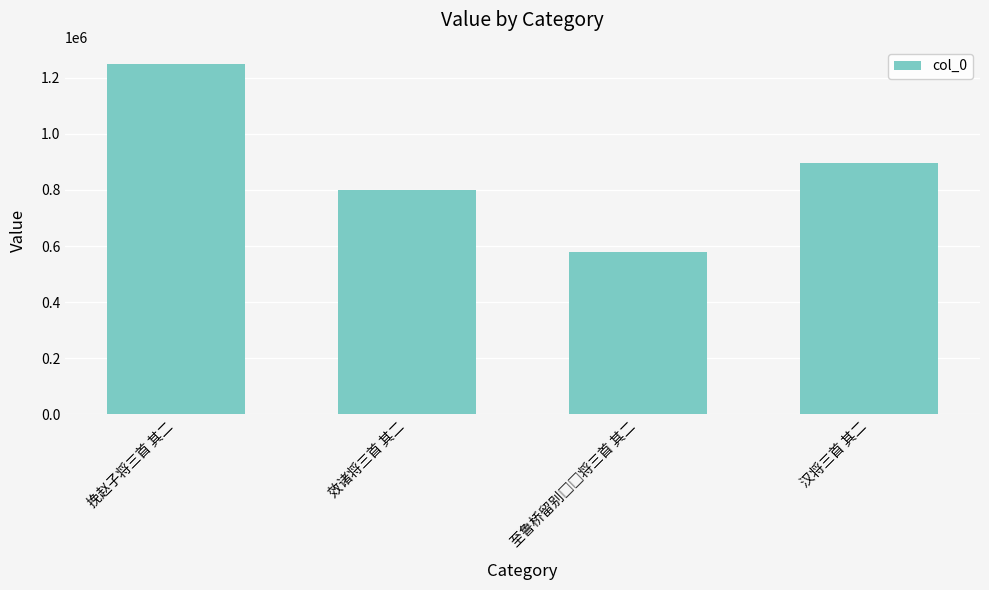

What is the average value?

880011